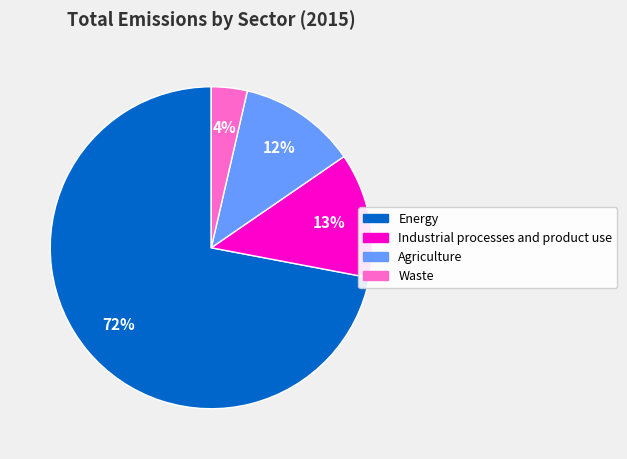

True or false: Agriculture accounts for 12% of the total.

True